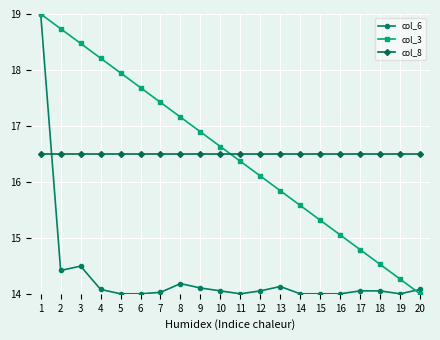

True or false: col_3 has more than 0 points higher than both neighbors.

False